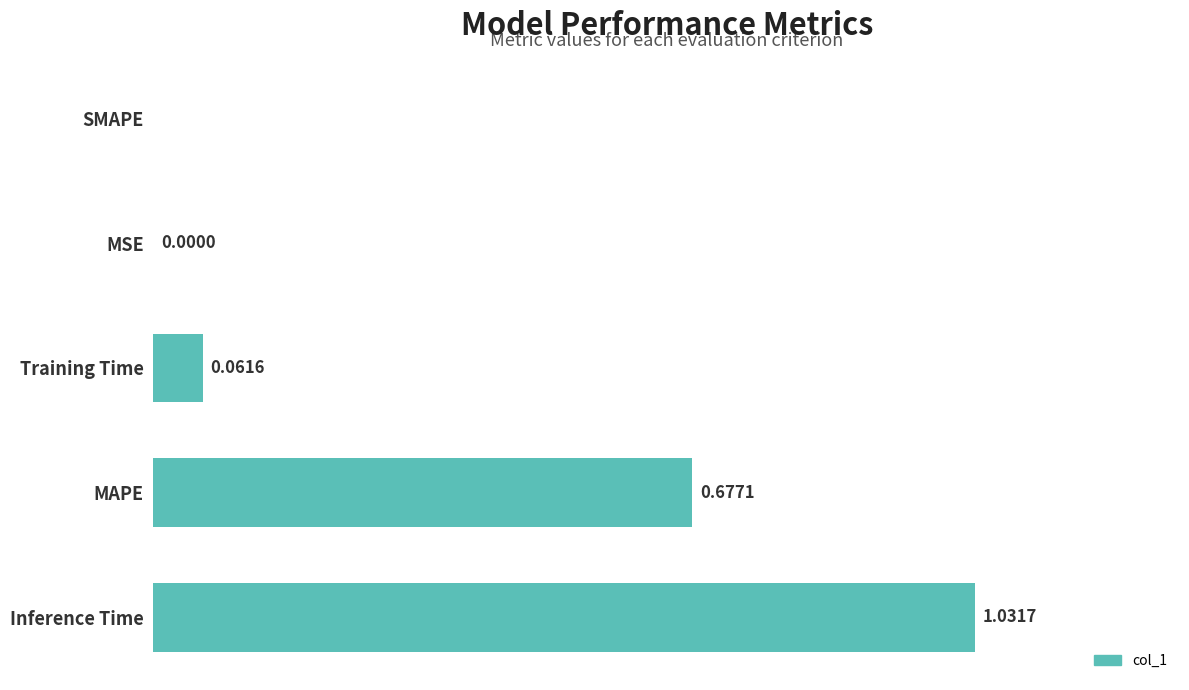

Which category has the highest value across all series?

Inference Time